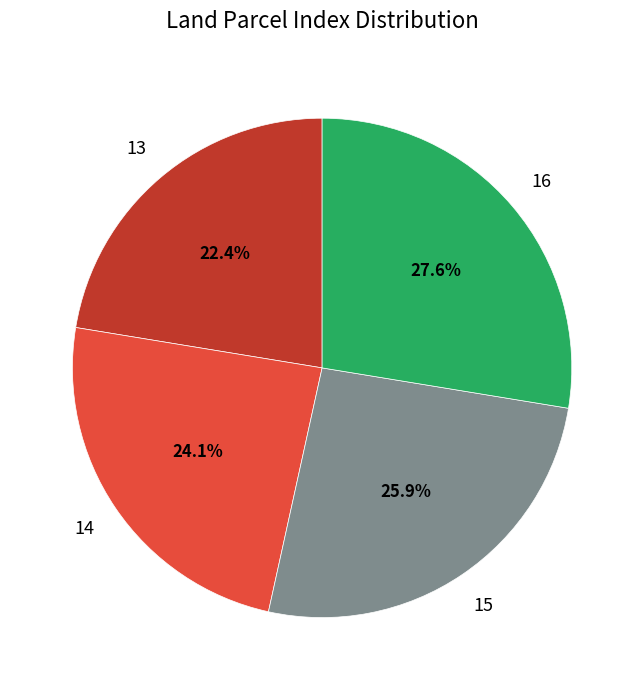

Is there a majority slice in this chart?

No